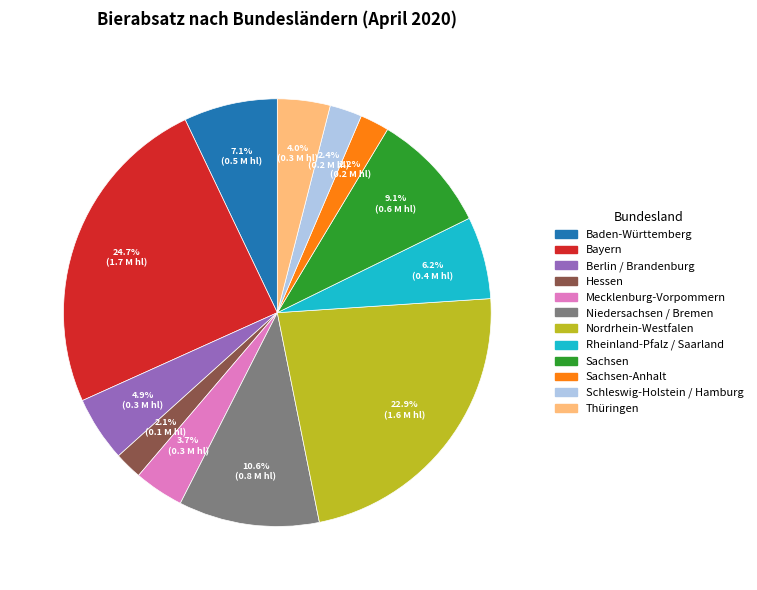

Is there a majority slice in this chart?

No